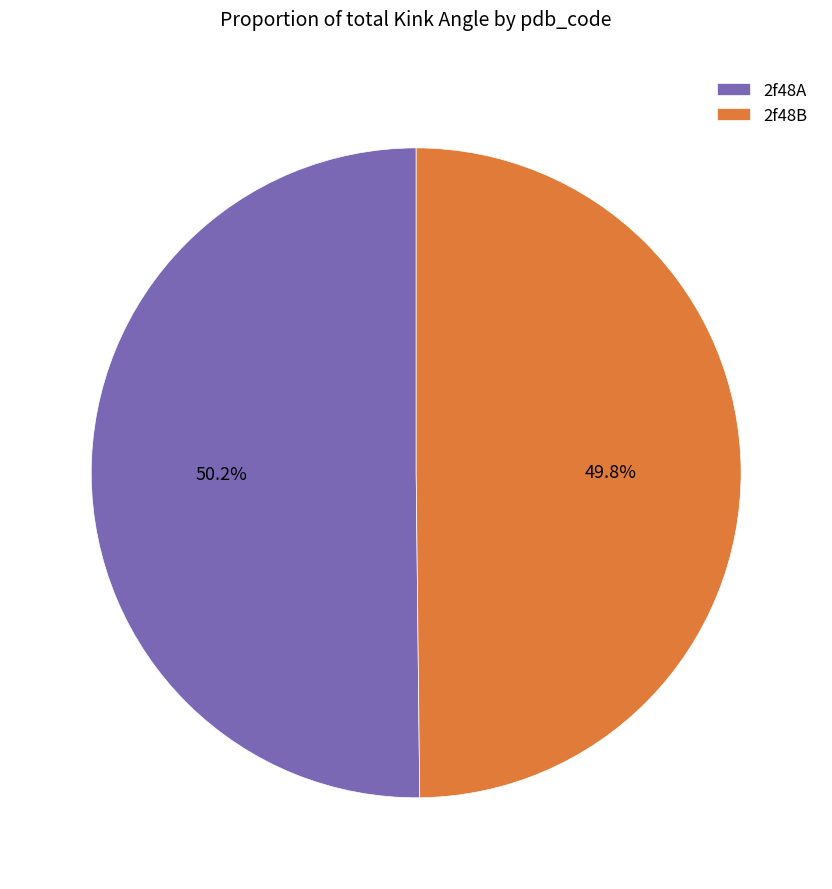

What is the ratio of the value at 2f48A to the value at 2f48B?

1.0